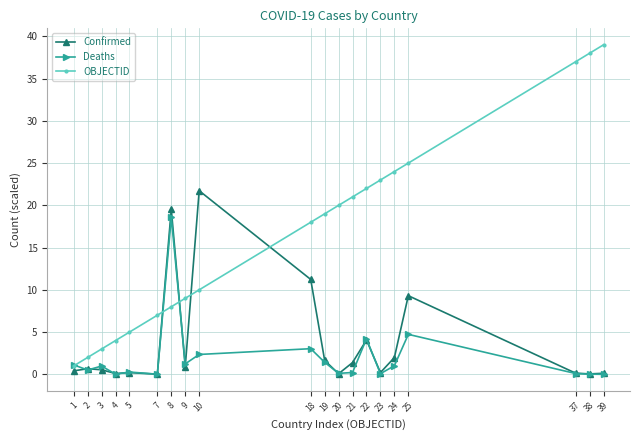

True or false: Confirmed and OBJECTID intersect in this chart.

True